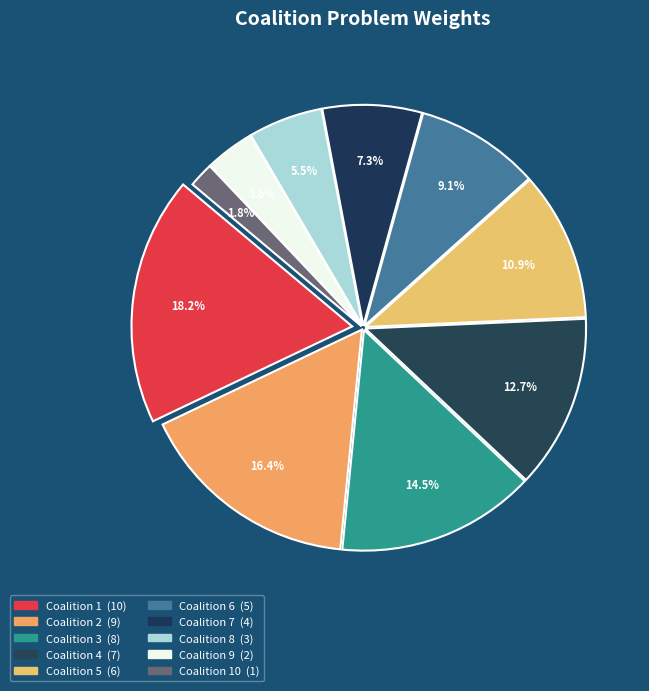

How many slices are in this pie chart?

10